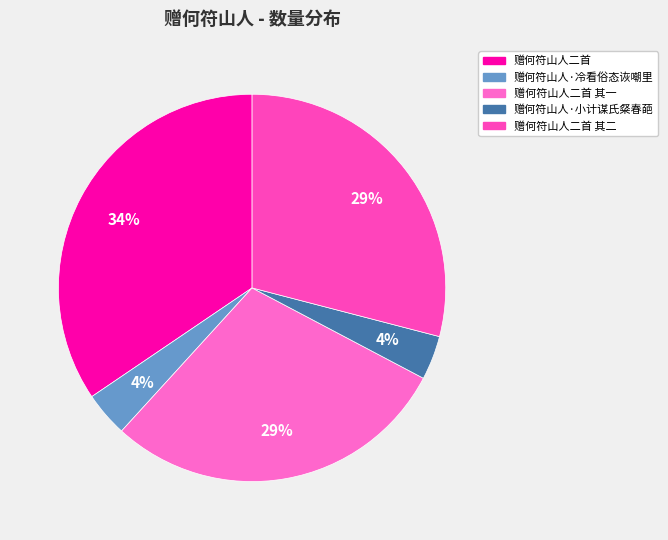

What is the total percentage of 赠何符山人·小计谋氏粲春葩 and 赠何符山人二首 其二?

32.7%